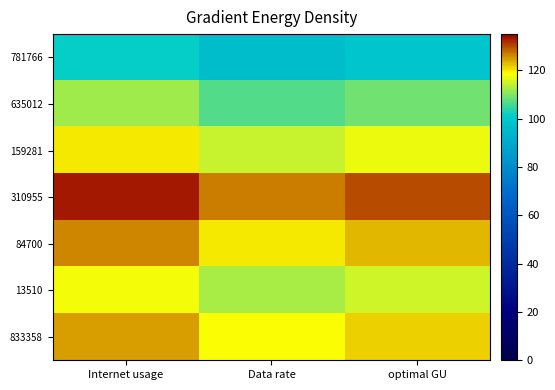

Count the number of data series in this chart.

7